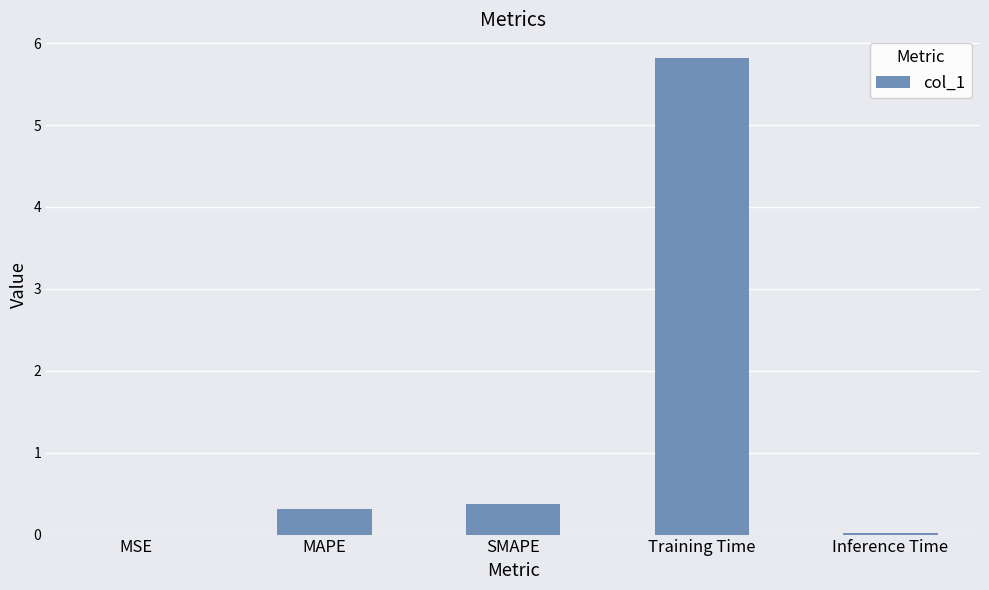

What is the change in value from Training Time to Inference Time?

-5.8